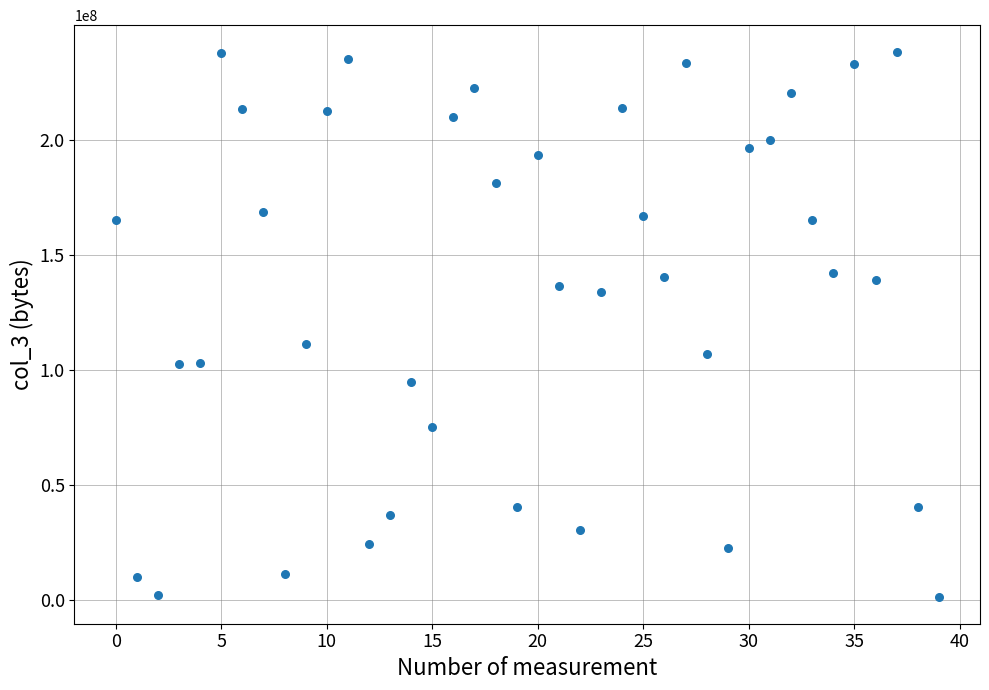

What is the range of Y values (max minus min)?

236738320